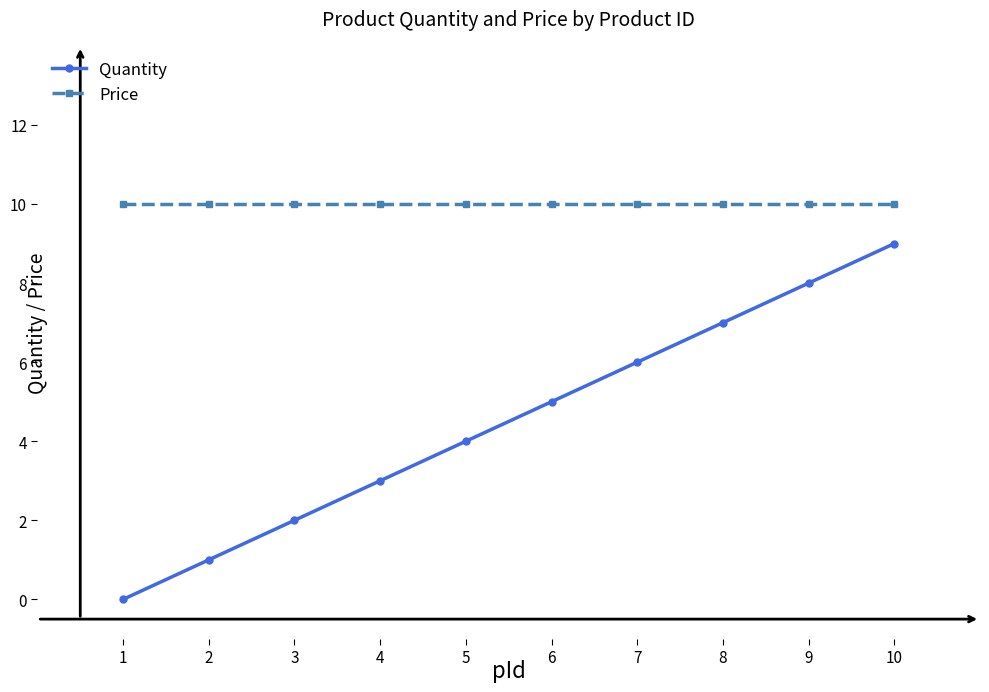

Is this an area chart (filled region under the line)?

No